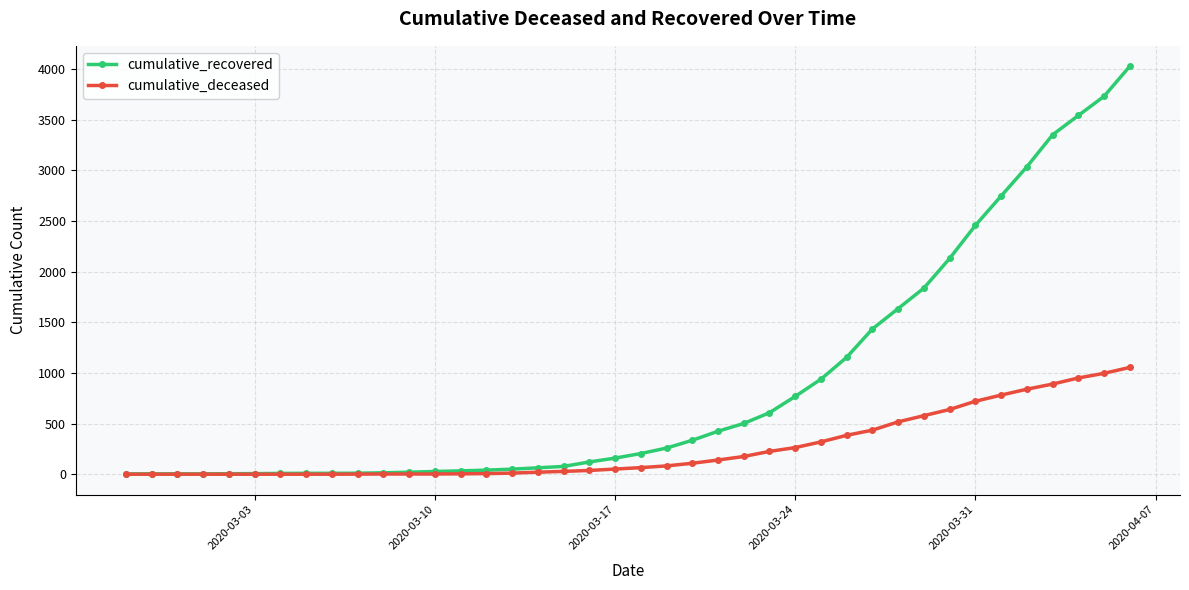

Which series has the largest range (max minus min)?

cumulative_recovered